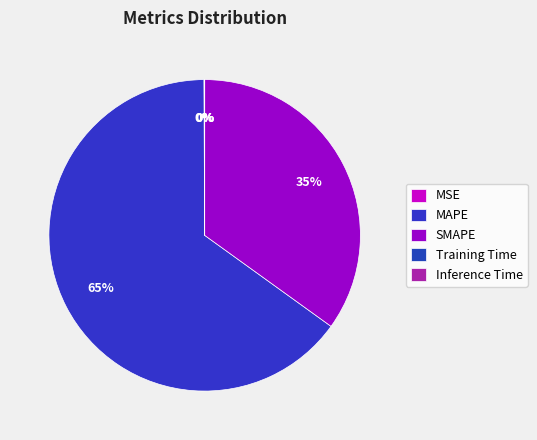

Does SMAPE represent more than half of the total?

No